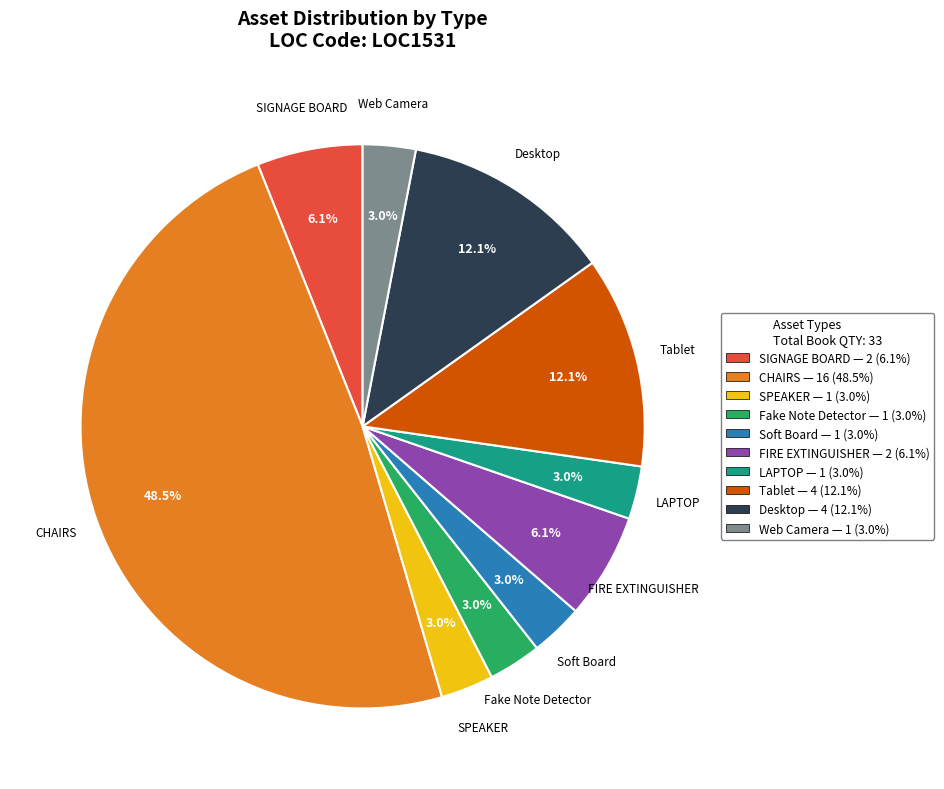

What is the total percentage of FIRE EXTINGUISHER and Desktop?

18.2%